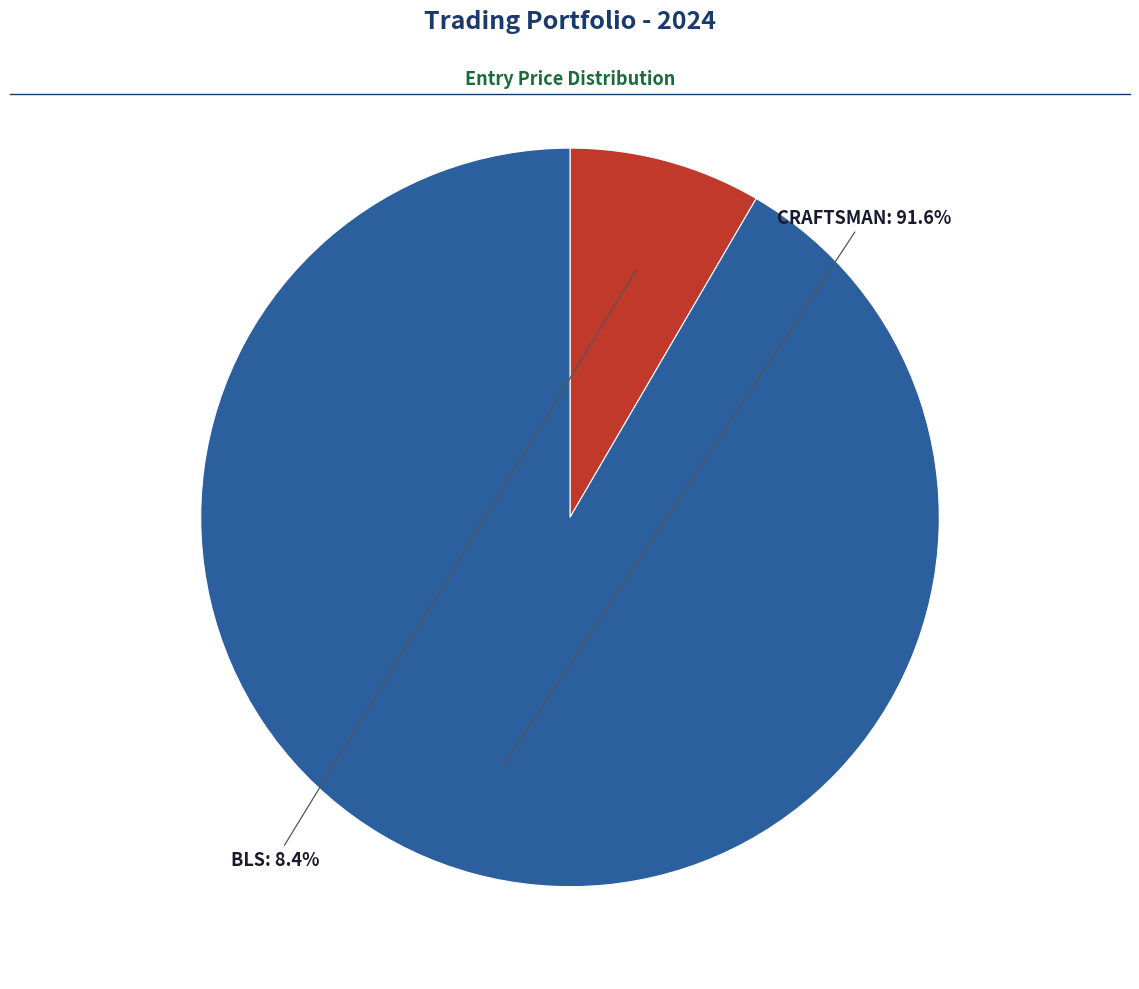

Does any single category account for the majority?

Yes